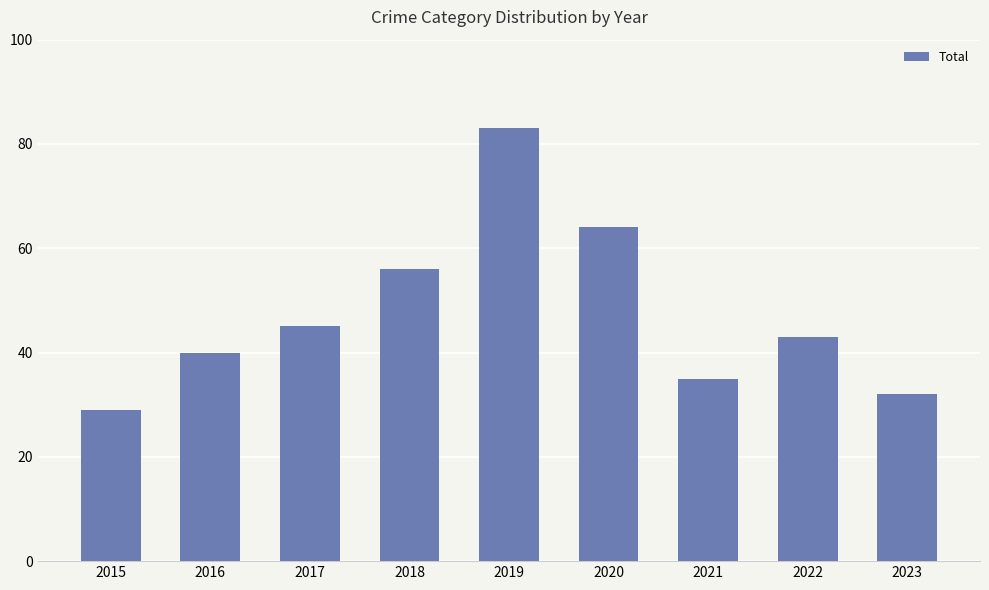

Reading left to right, transcribe all the data shown in this chart.

2015=29	2016=40	2017=45	2018=56	2019=83	2020=64	2021=35	2022=43	2023=32